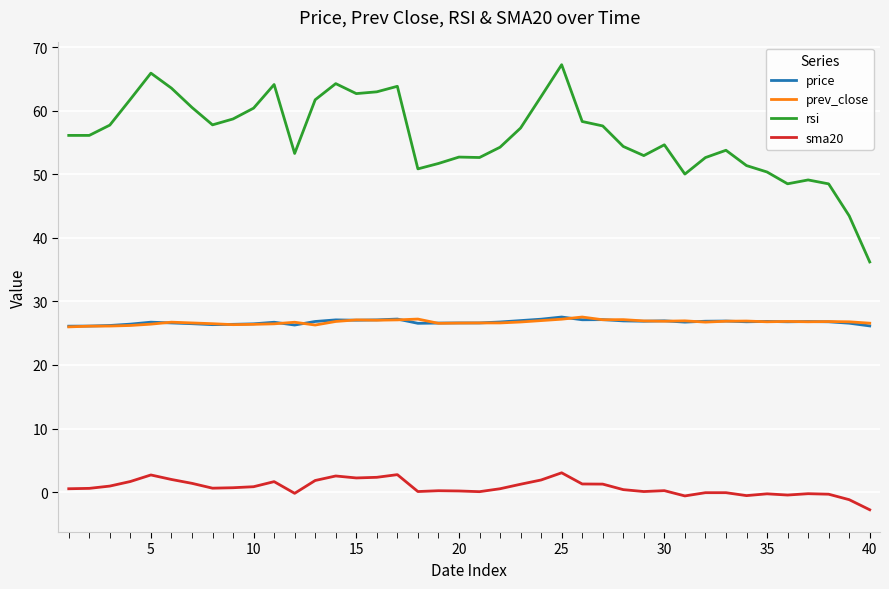

True or false: price and rsi intersect in this chart.

False